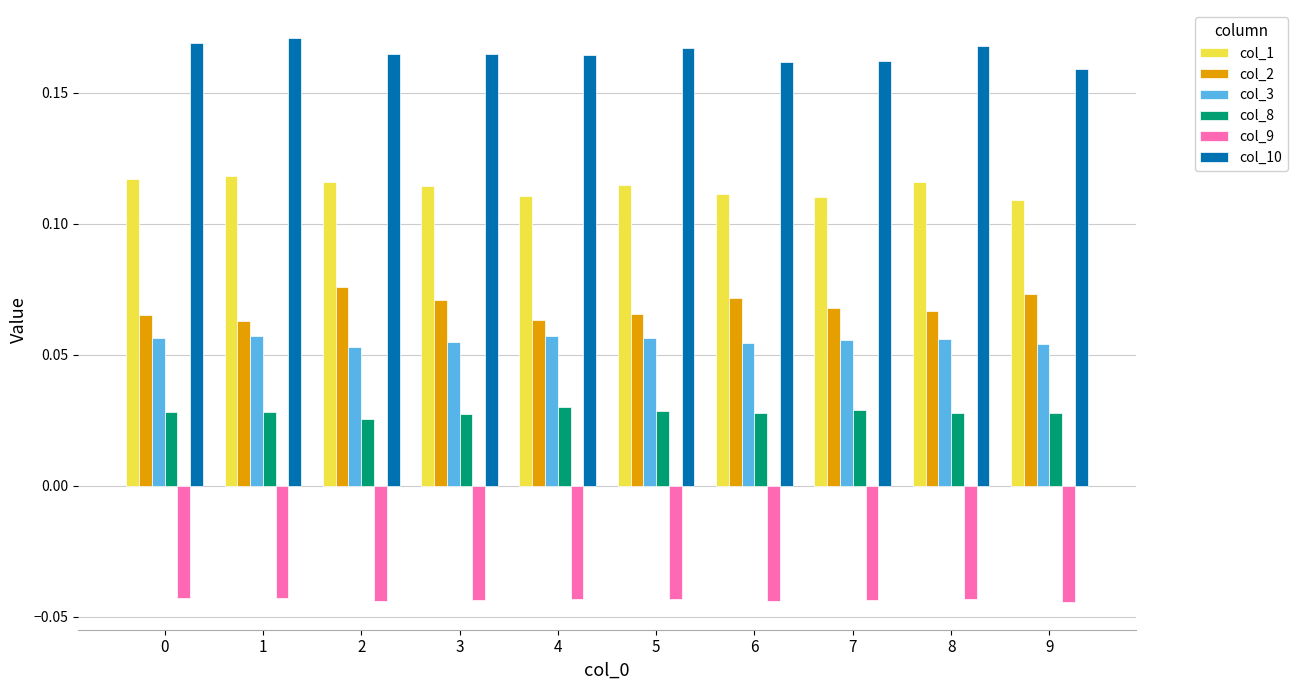

What are all the series names shown in the legend?

col_1, col_2, col_3, col_8, col_9, col_10